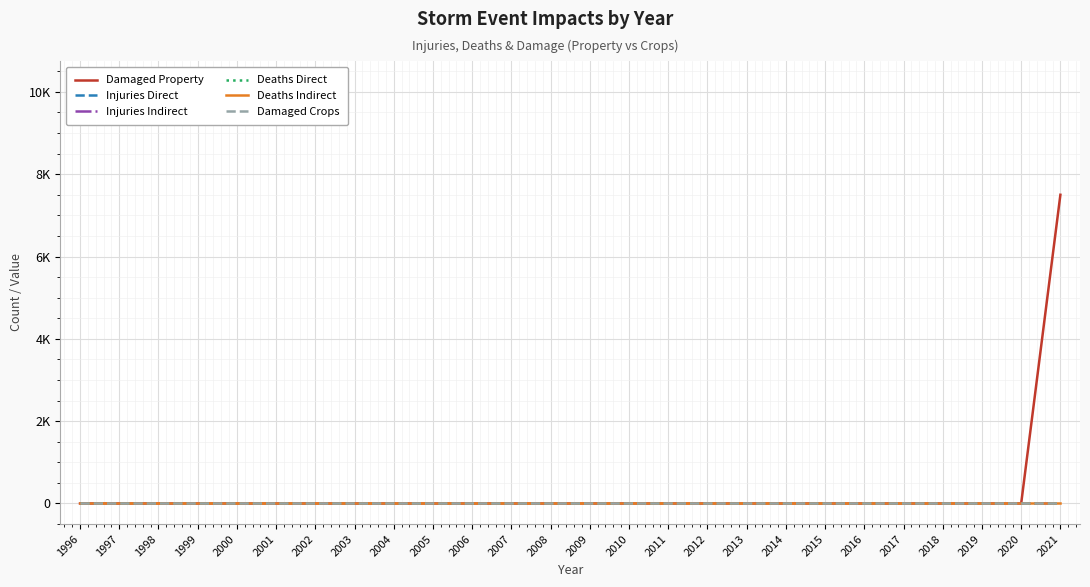

Is the value of Deaths Direct at 2016 greater than the value of Injuries Direct at 2021?

No